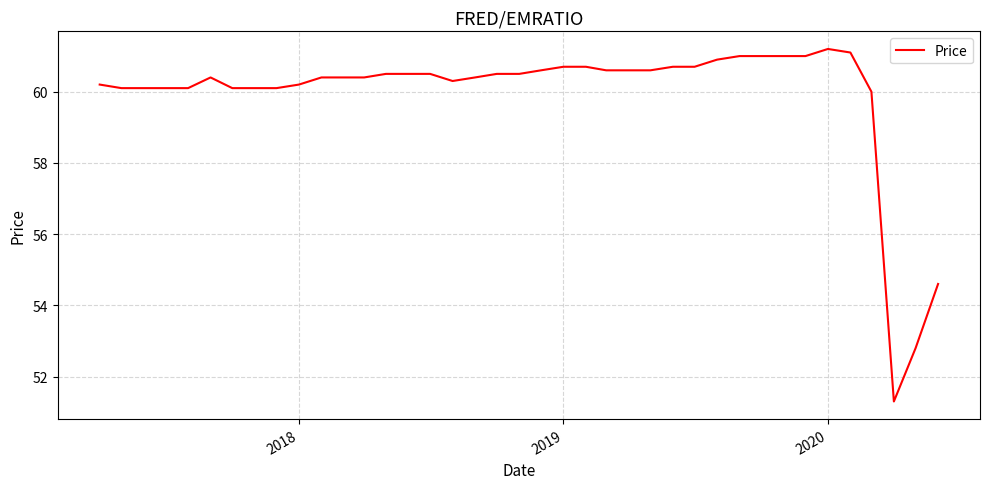

What is the difference between the maximum and minimum values?

9.9